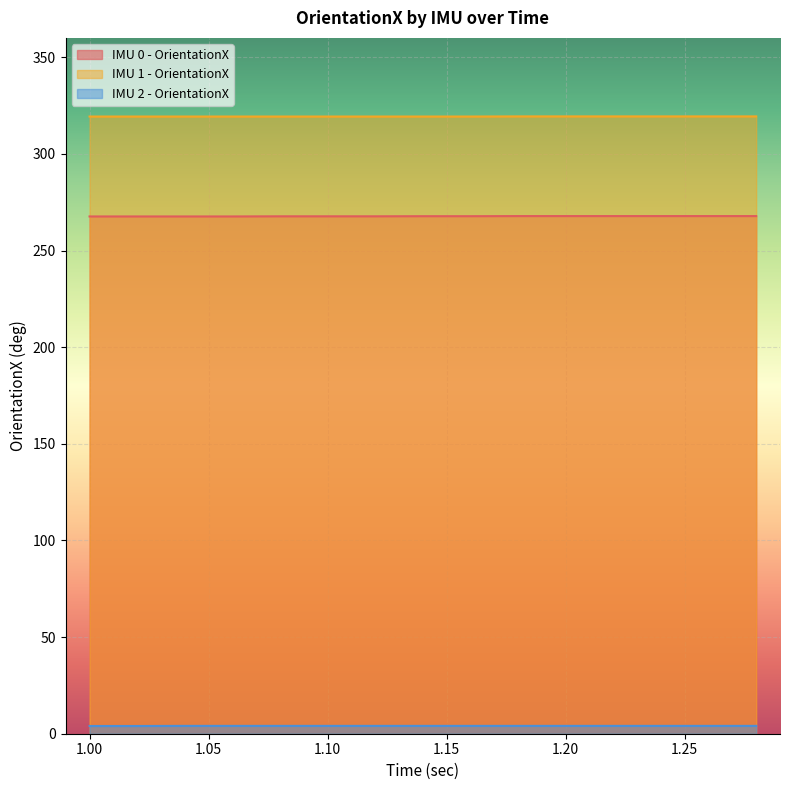

Is it true that IMU 2 - OrientationX equals 4.1 at 1.08?

True